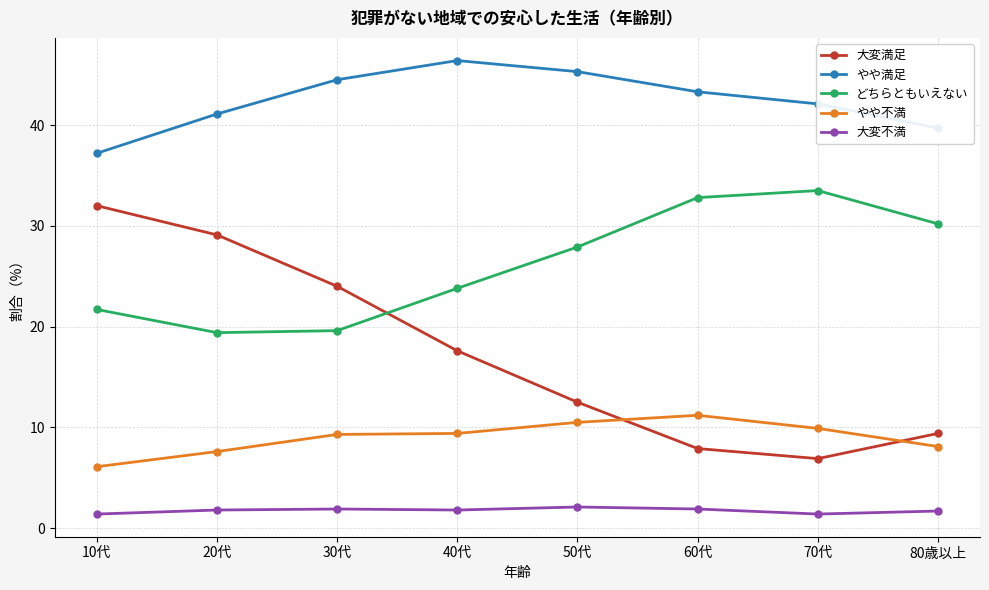

True or false: どちらともいえない has more than 2 points higher than both neighbors.

False